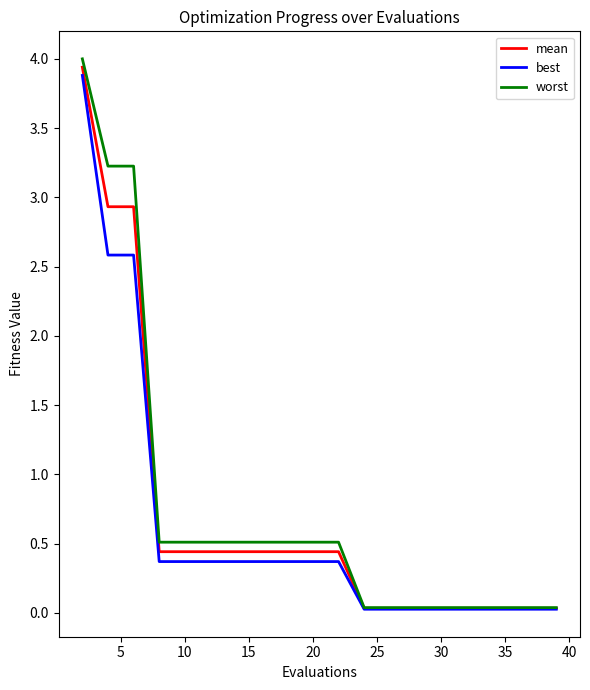

How many lines are shown in the chart?

3